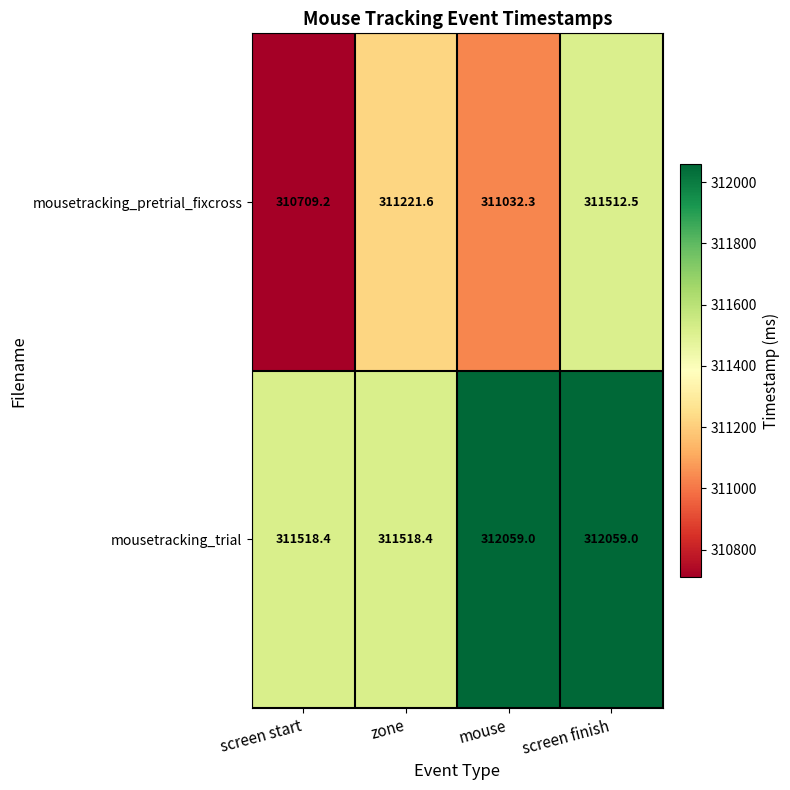

How many data points in mousetracking_pretrial_fixcross are above 311221?

2